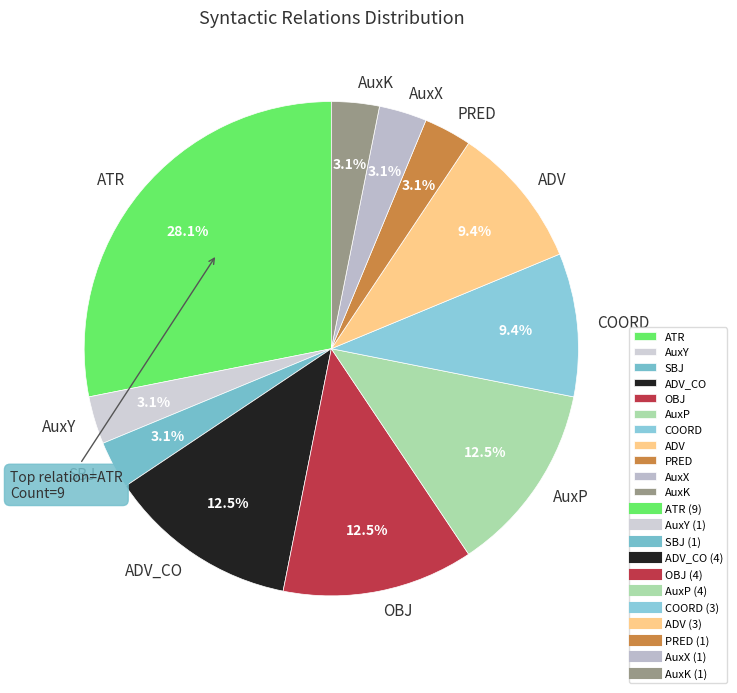

Is there any slice that represents more than half of the pie?

No